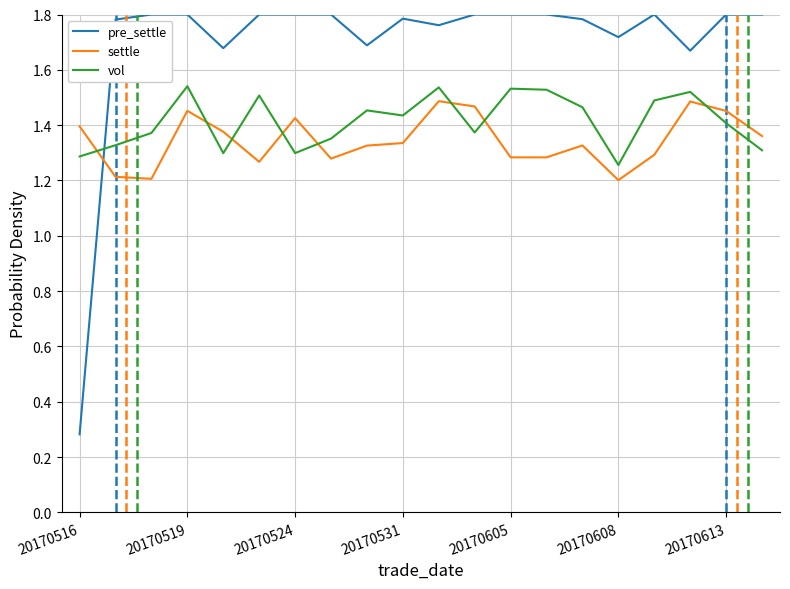

What is the difference between the second highest and minimum values in the vol series?

0.3